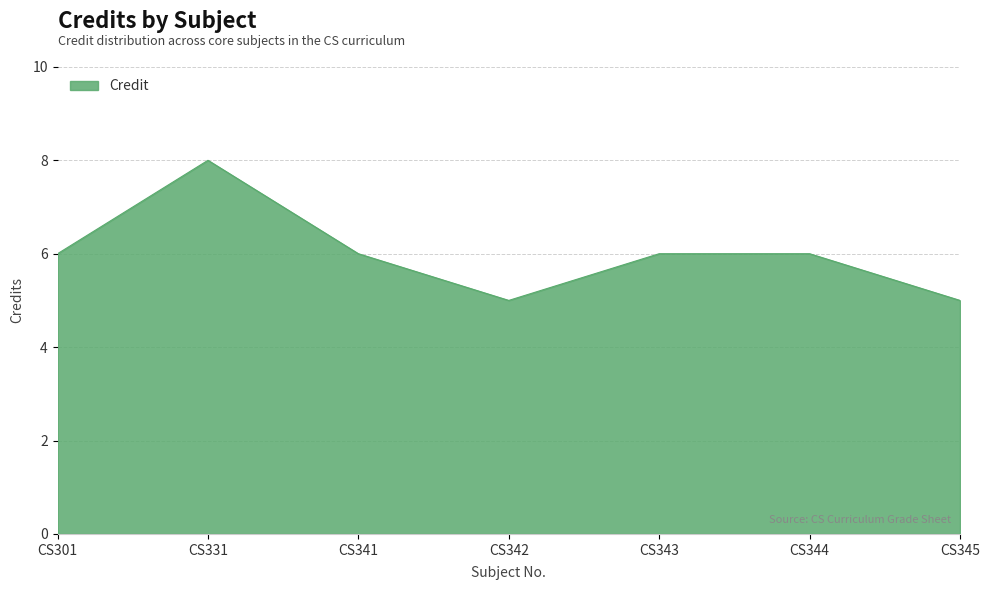

Read the value at CS341.

6